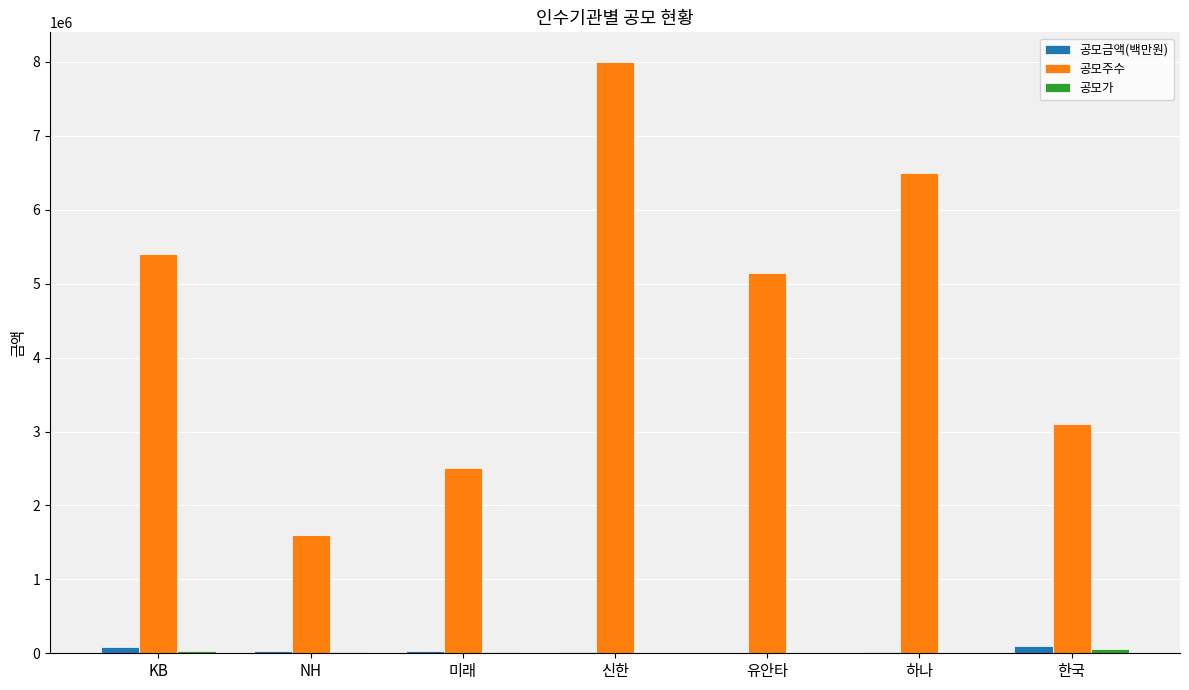

What is the maximum value shown in the chart?

8000000